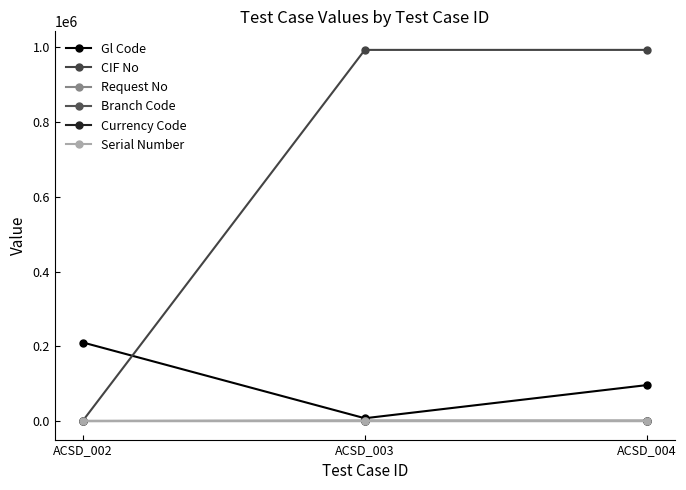

At which label does Gl Code reach its minimum?

ACSD_003